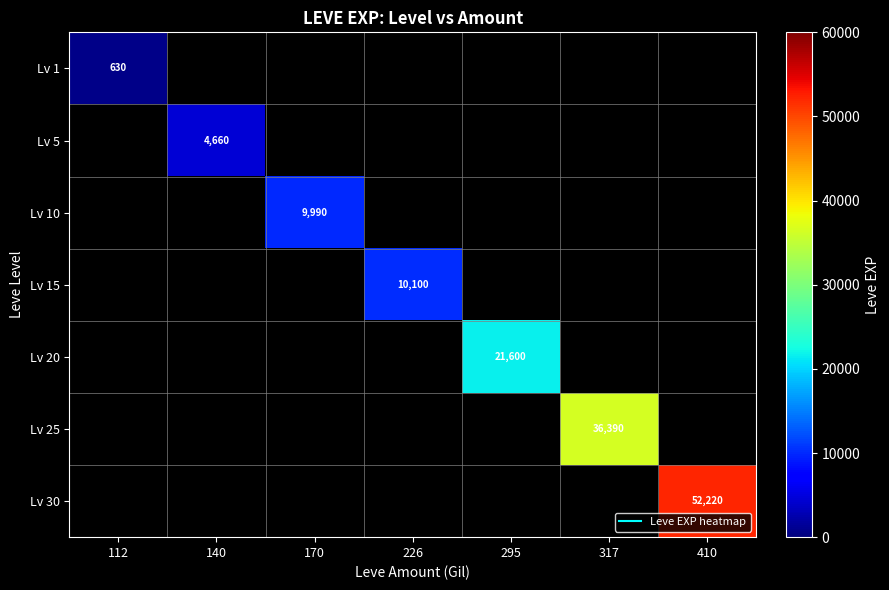

What is the highest value of the Lv 1 series?

630.0